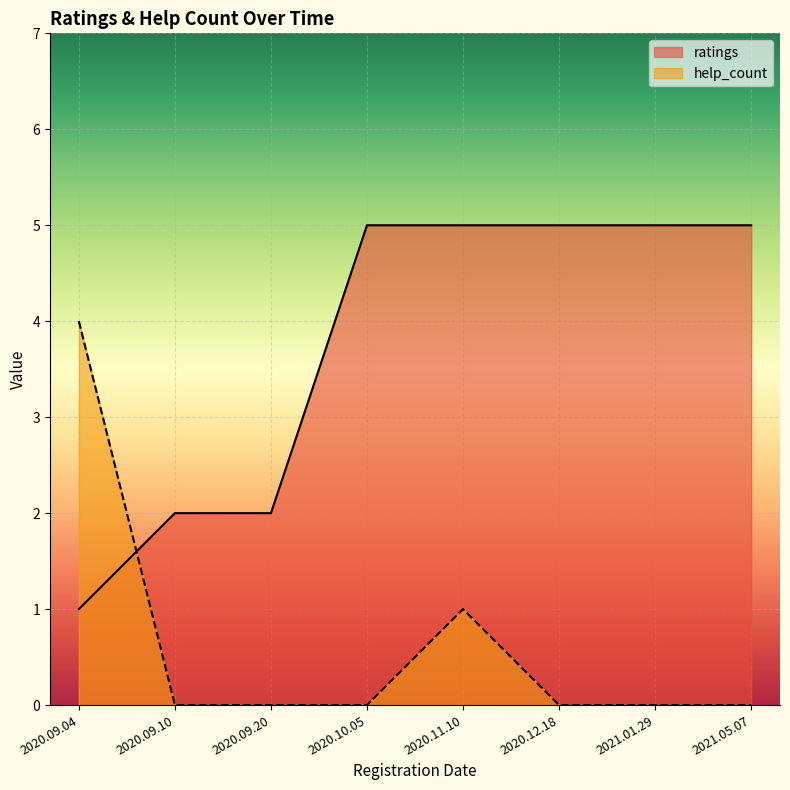

What is the difference between the highest and lowest values at 2020.09.10?

2